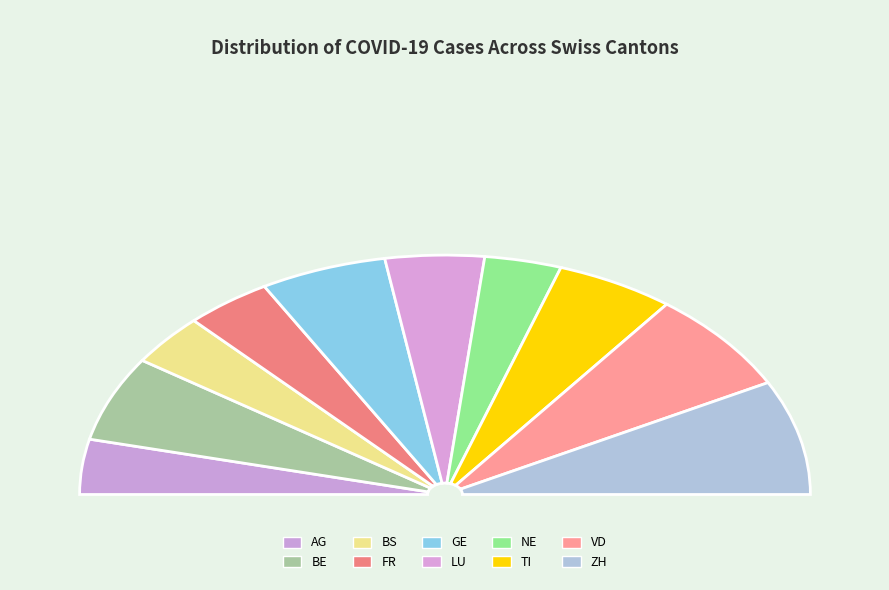

What percentage is the VD slice, to the nearest percent?

14%